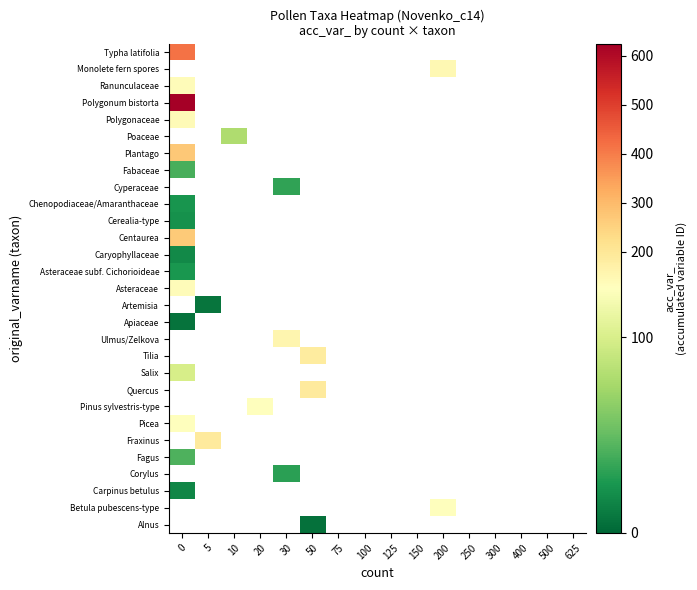

Between 75 and 200, which is larger?

200